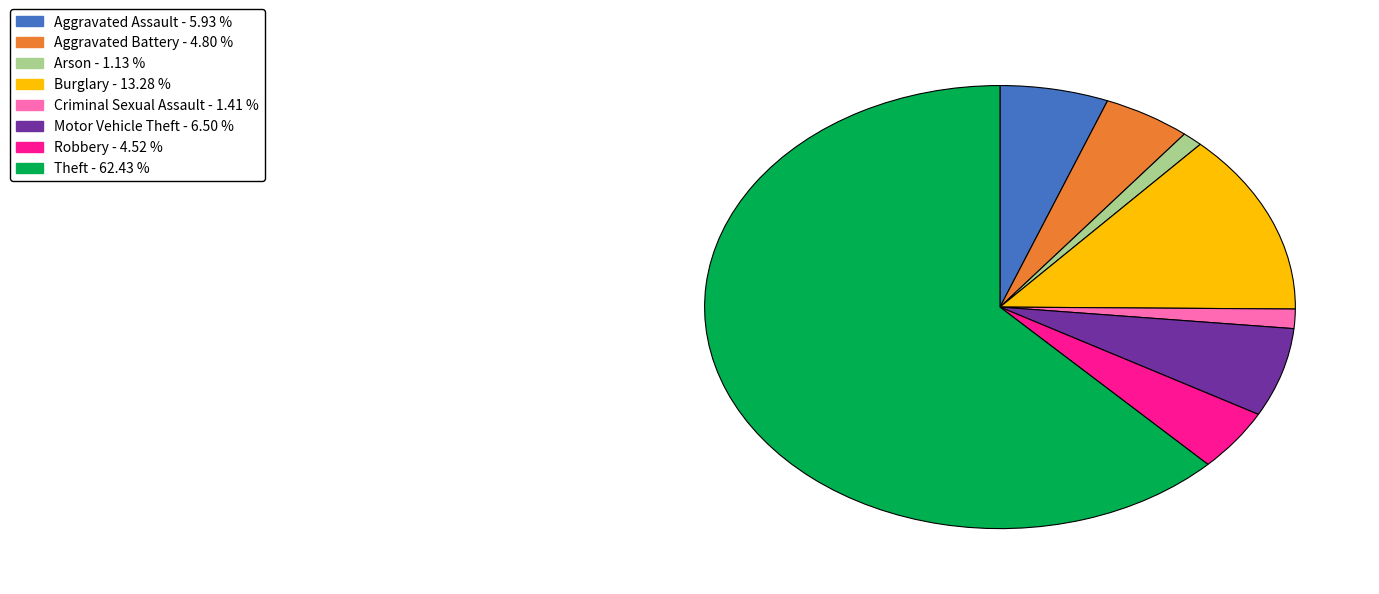

The Burglary slice represents 13% of the pie. True or false?

True